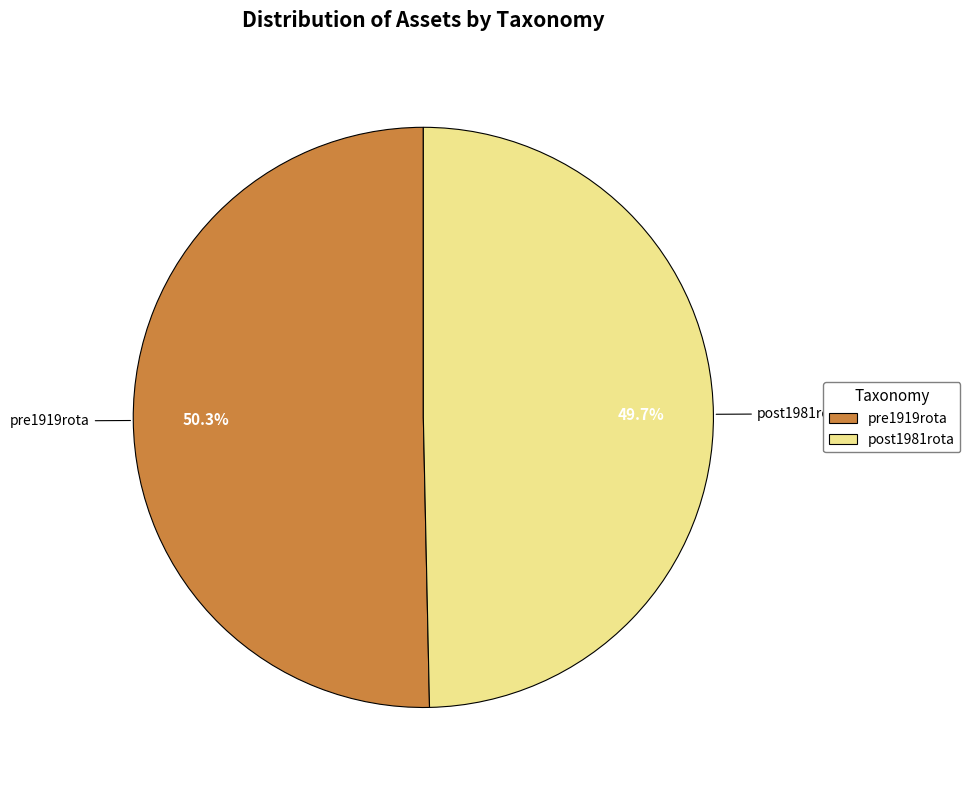

Rank the categories by value from highest to lowest.

pre1919rota, post1981rota